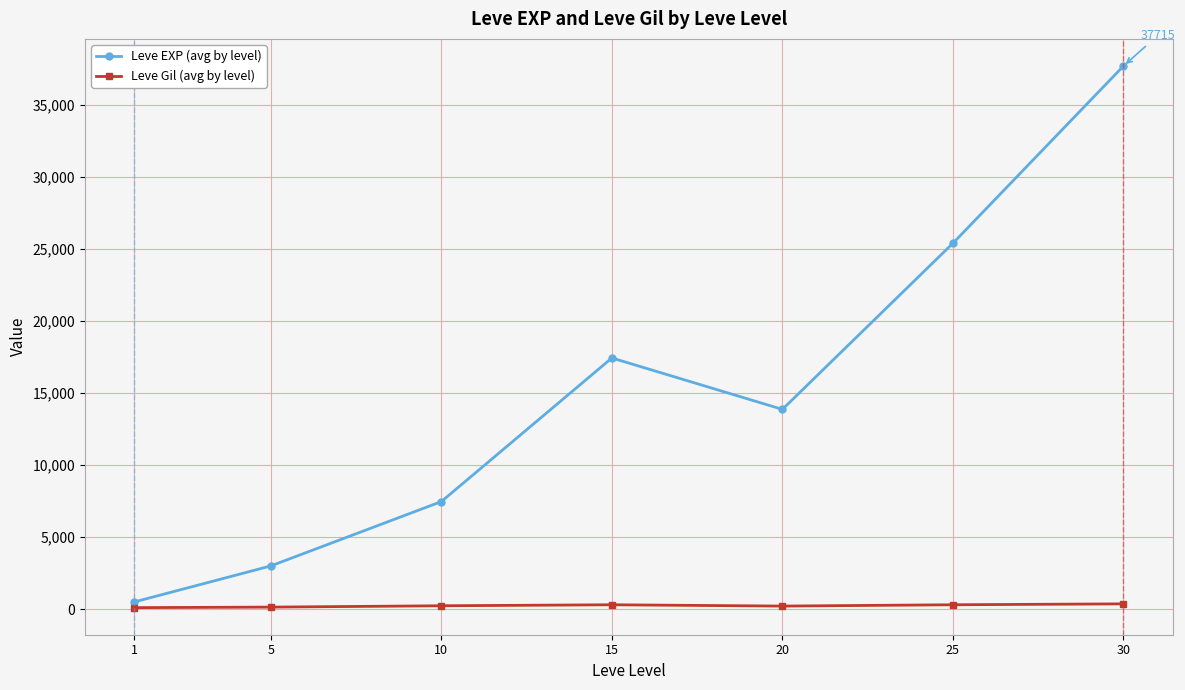

At which category does the chart reach its peak across all series?

30